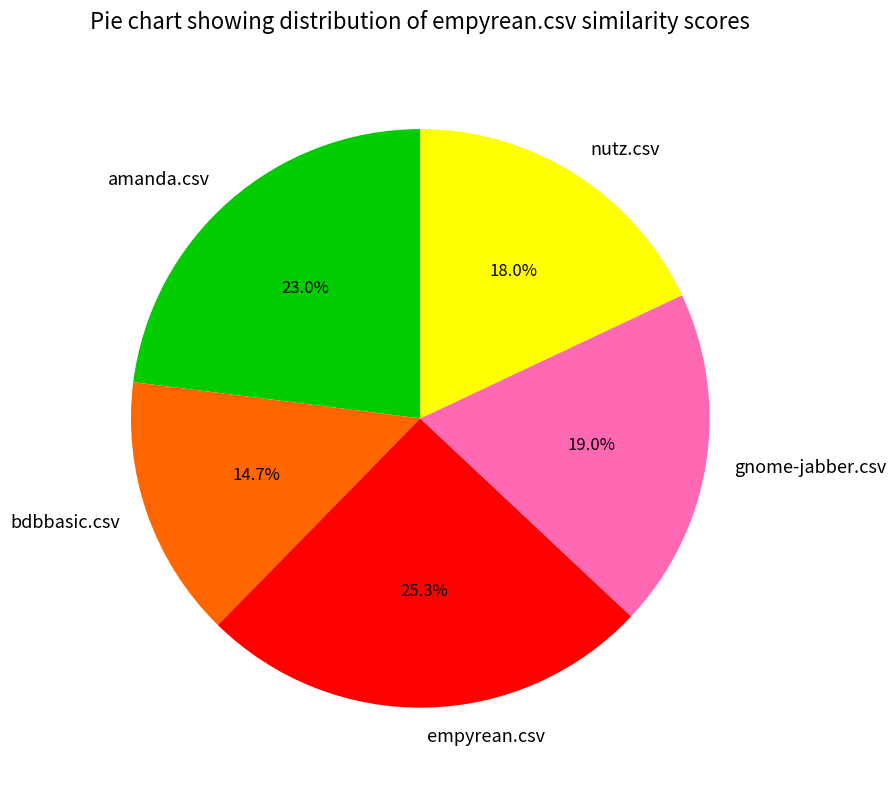

Rank the categories by value from highest to lowest.

empyrean.csv, amanda.csv, gnome-jabber.csv, nutz.csv, bdbbasic.csv